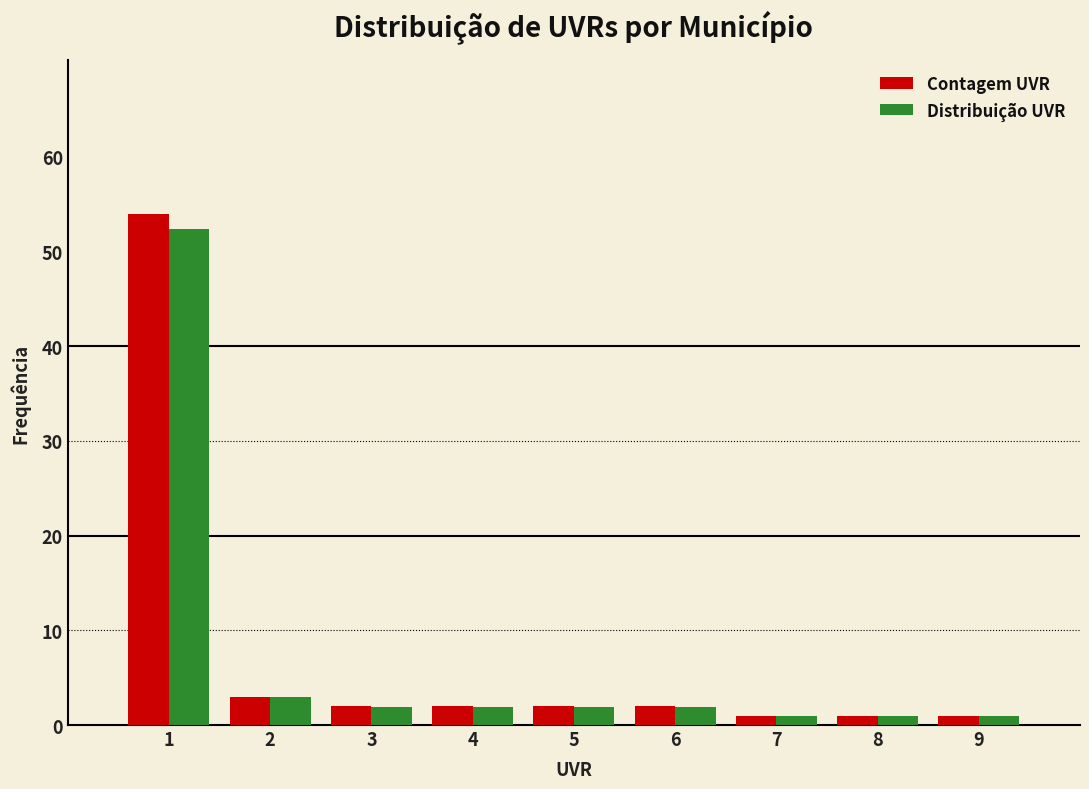

In the Distribuição UVR series, which range on the x-axis has the tallest bar?

0.5 to 1.5